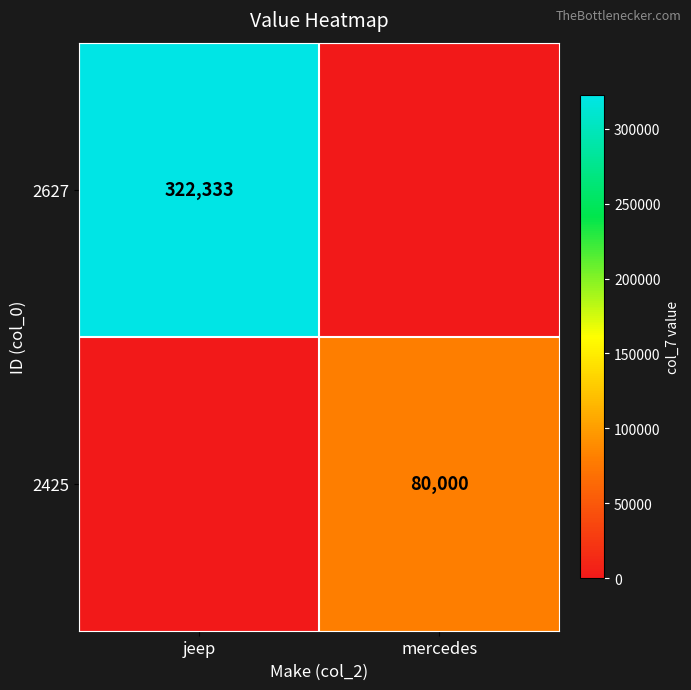

Is it true that 2627 equals 210585 at jeep?

False